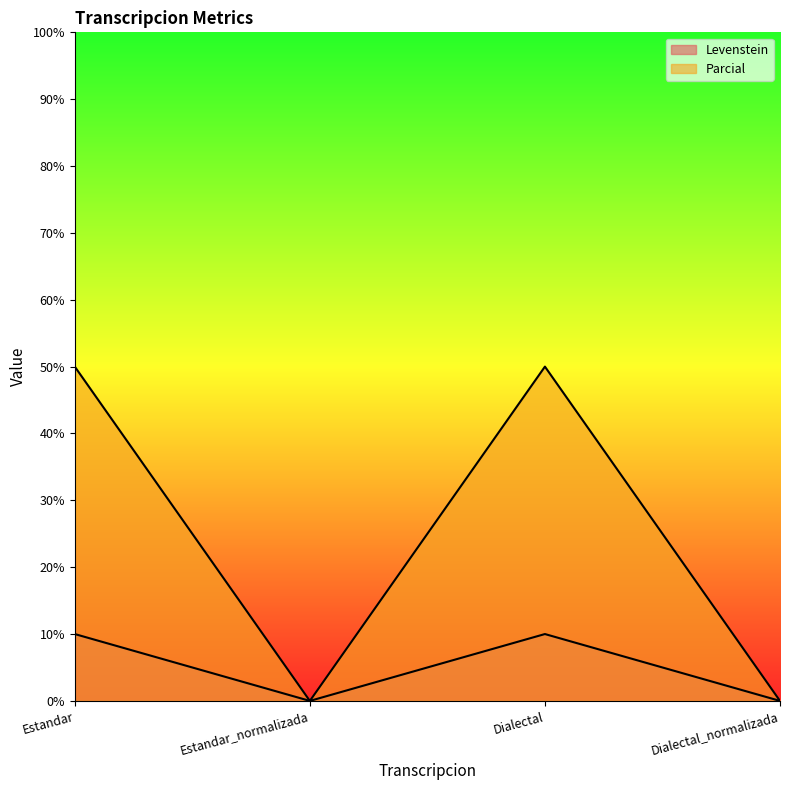

What is the sum of all Parcial values?

100.0